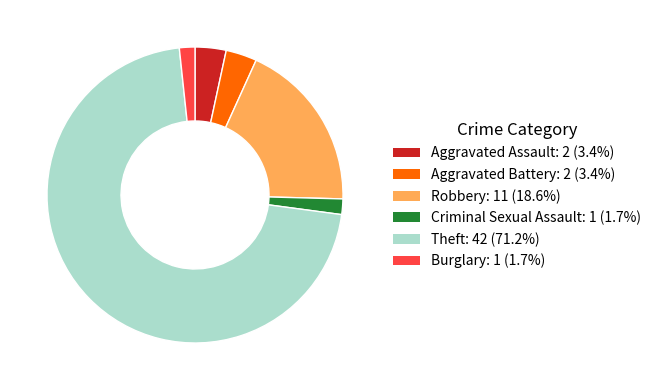

Does Burglary account for over 50% of the chart?

No